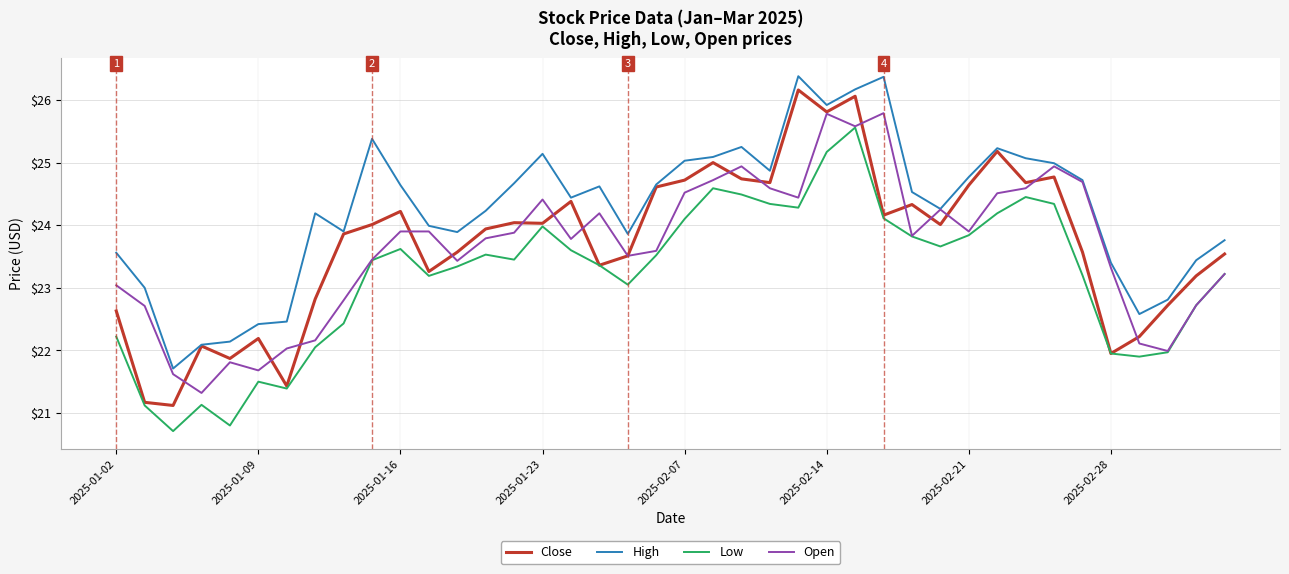

Which series has the largest total across all categories?

High